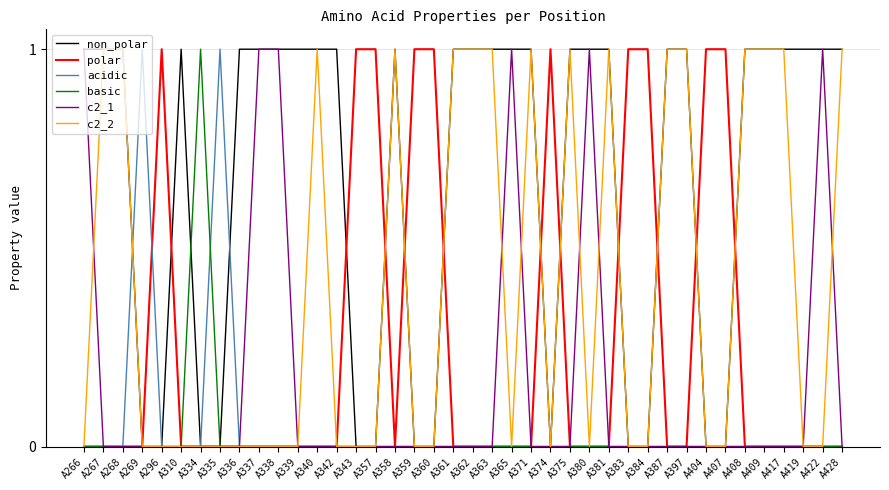

How many categories are shown in the chart?

40